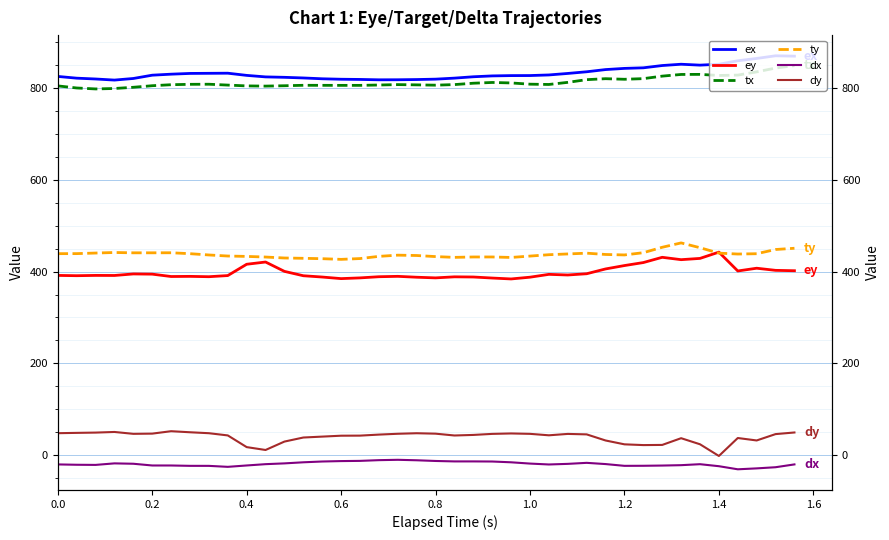

The value of tx at 23 is 436.6. True or false?

False